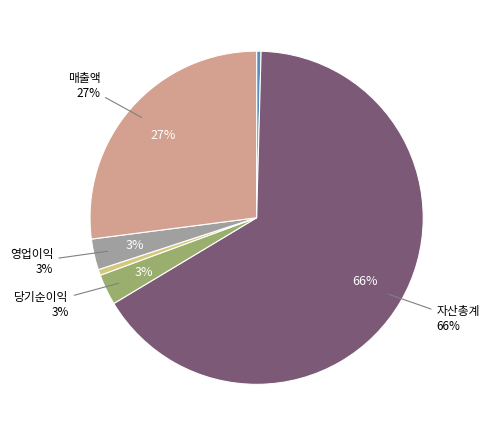

Combined, what portion of the pie is 영업이익 and 자본금?

3.4%